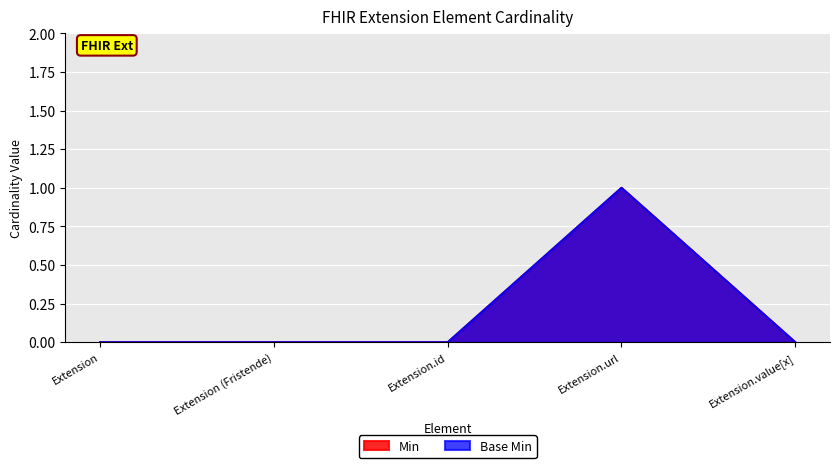

The value of Base Min at Extension.value[x] is 0. True or false?

True